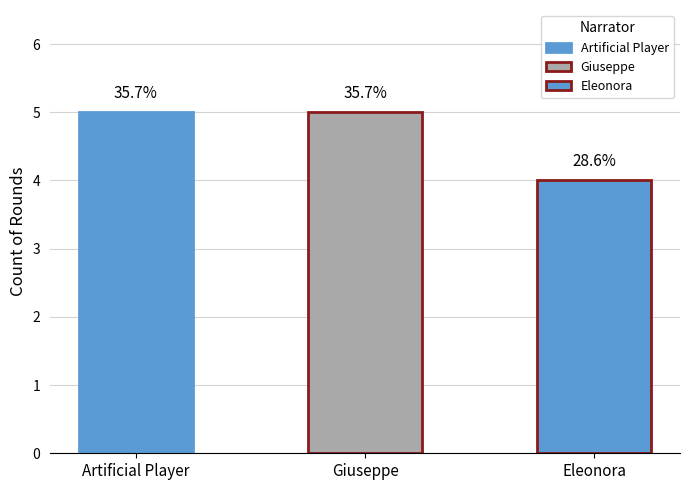

What is the difference between the values at Eleonora and Artificial Player?

1